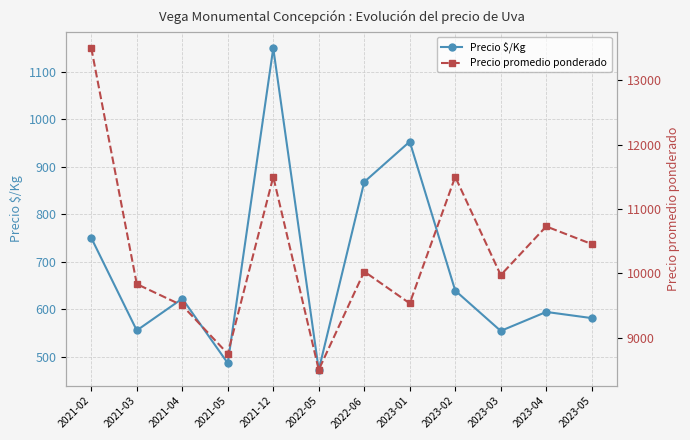

At which category does Precio $/Kg reach its first local peak?

2021-04